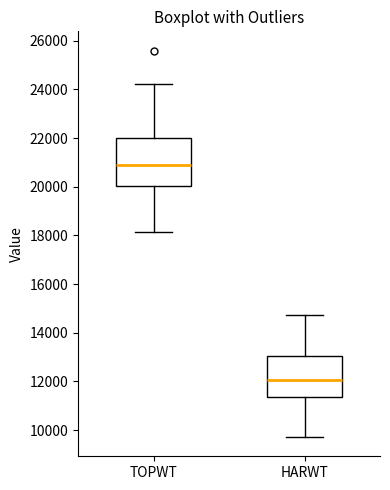

Where is the upper edge of the box for HARWT on the y-axis? The values are not printed on the chart, so give them approximately, as read against the axis.

13000